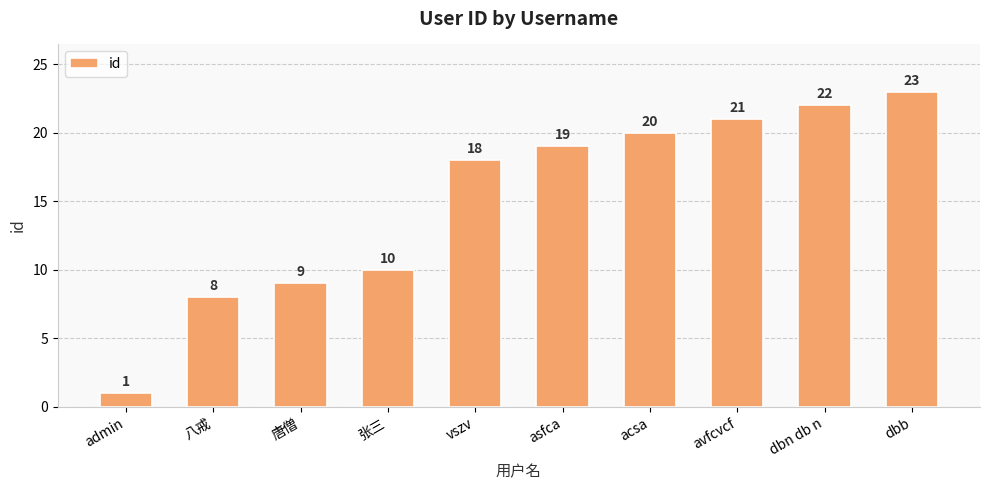

At which category does the chart reach its peak across all series?

dbb